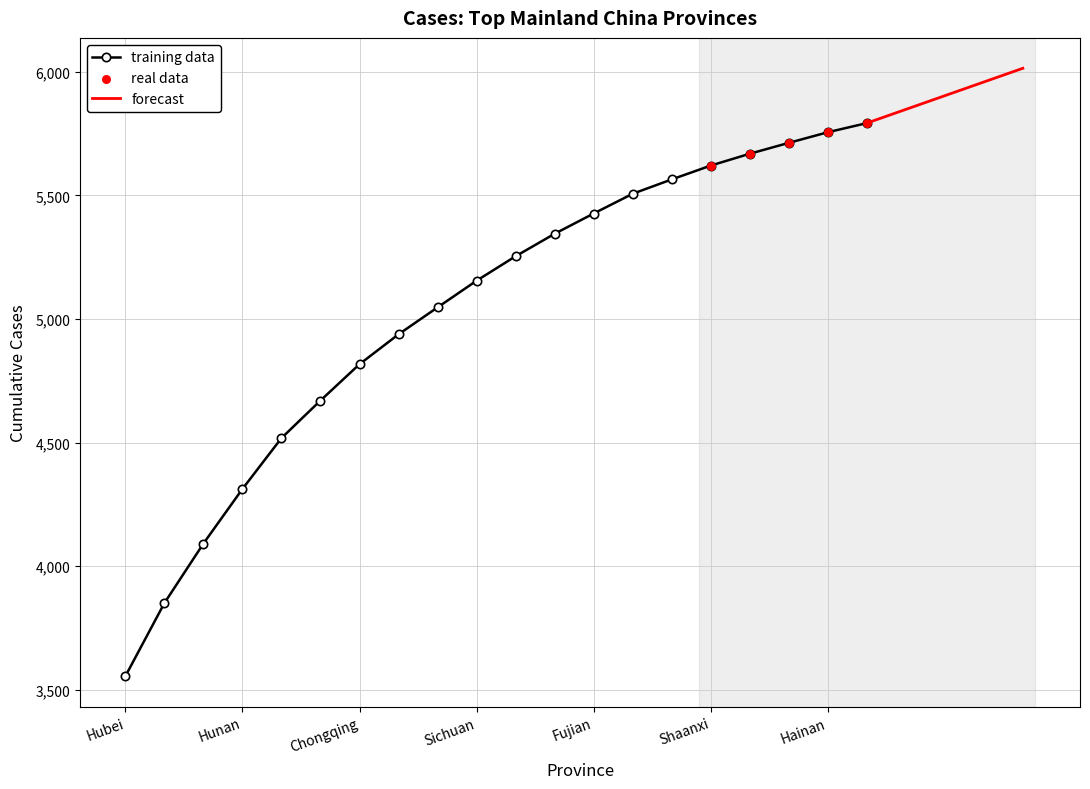

Which category has the lowest value in the training data series?

Hubei